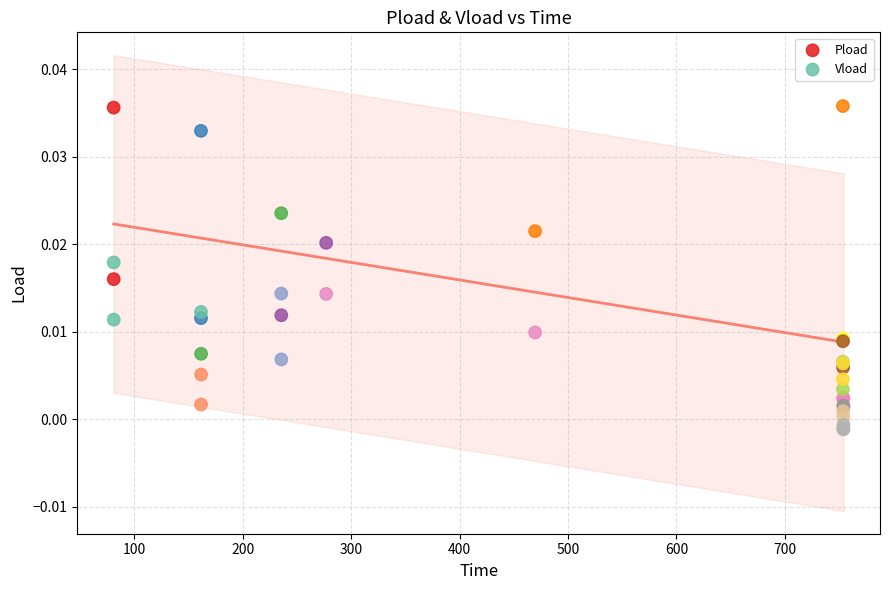

Which series reaches the maximum Y coordinate?

Pload